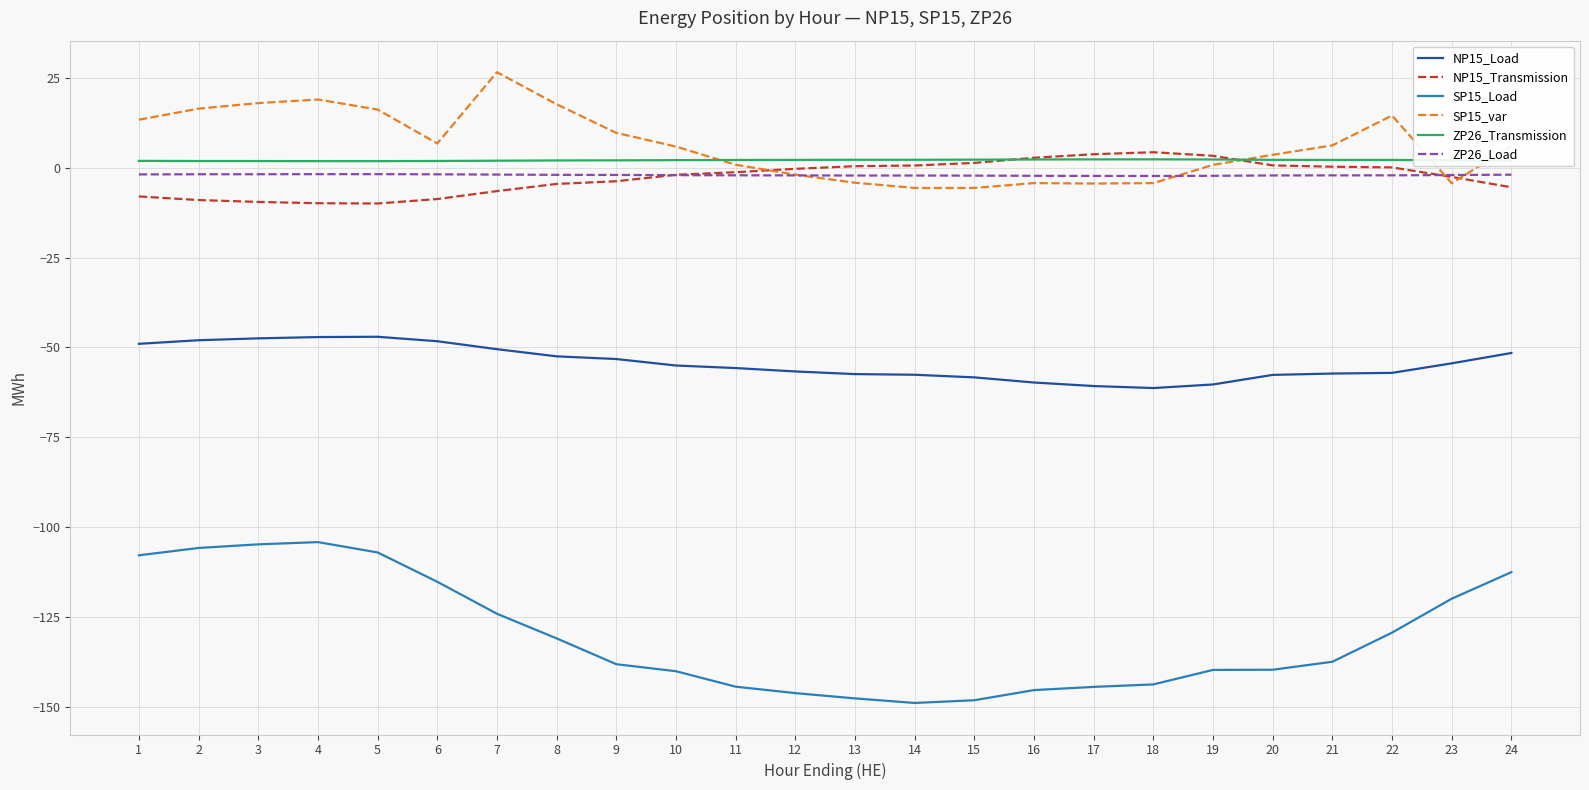

What is the difference between the maximum and second lowest values in the NP15_Load series?

13.7